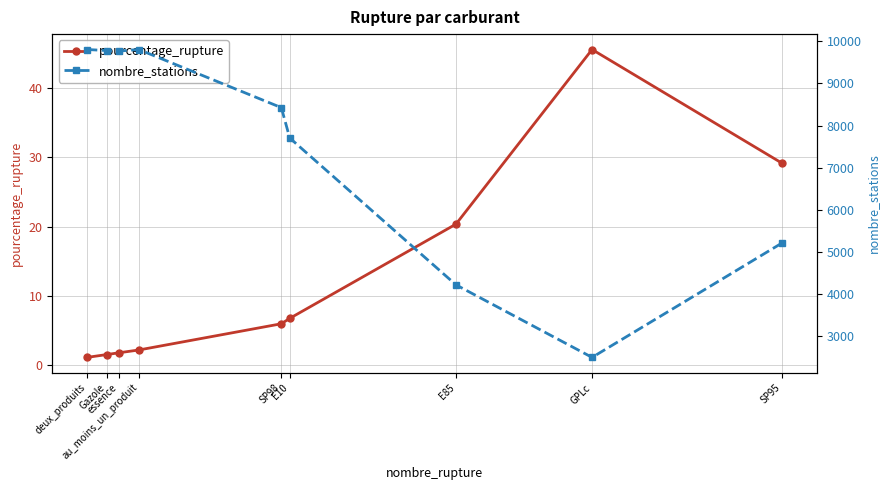

Which category has the lowest value across all series?

deux_produits